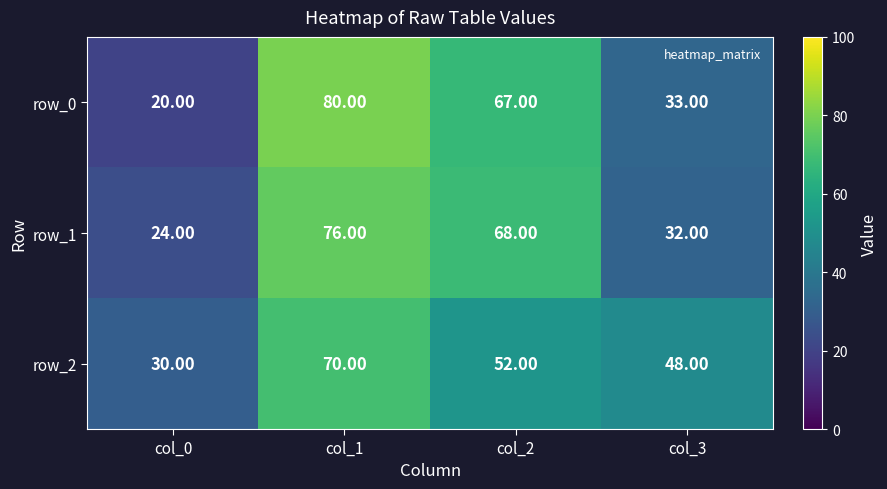

What is the maximum value for row_1?

76